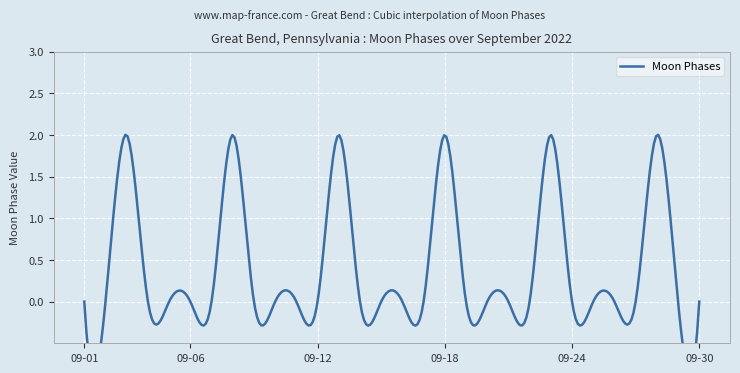

True or false: the data shows -1 at 2022-09-01.

False